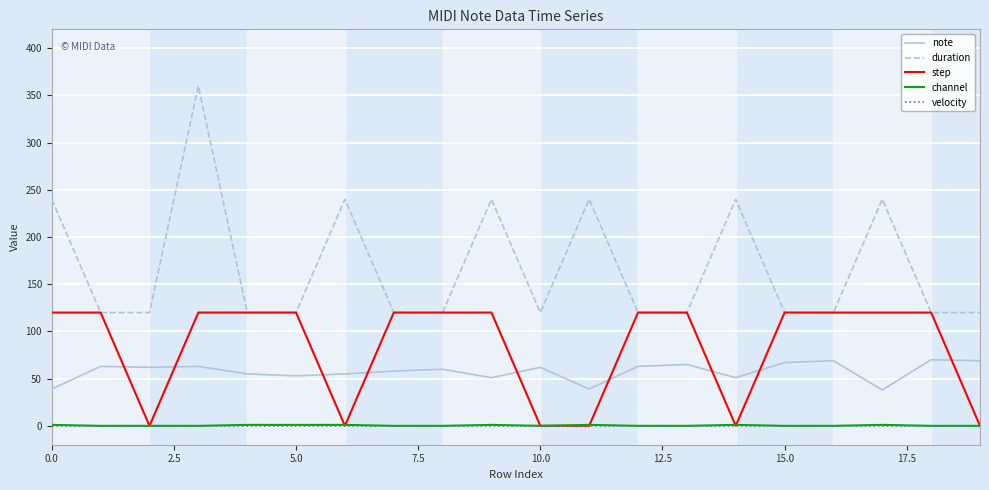

At how many categories does at least one series exceed 141?

7